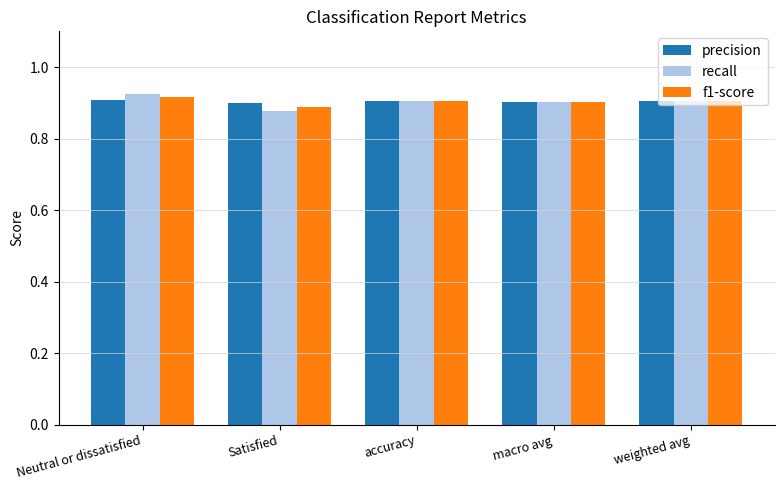

Is it true that precision equals 0.9 at accuracy?

True